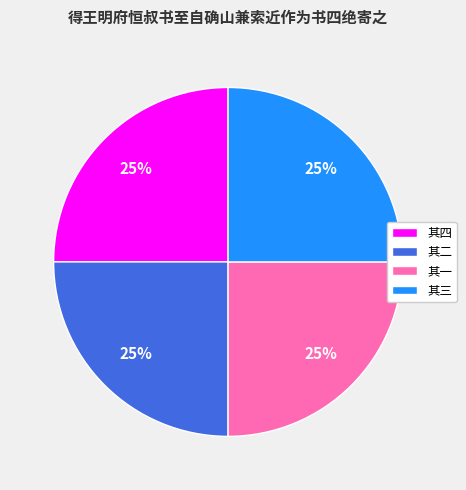

Is it true that 其二 is 25% of the pie?

True